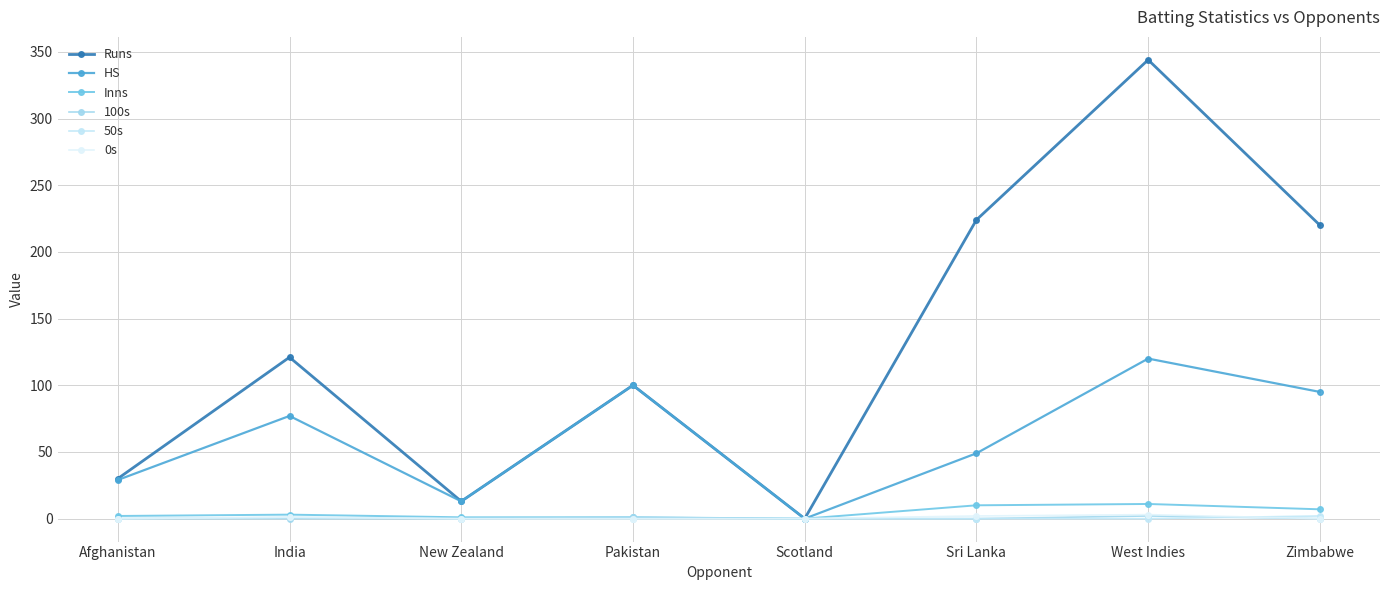

At how many categories does at least one series exceed 101?

4